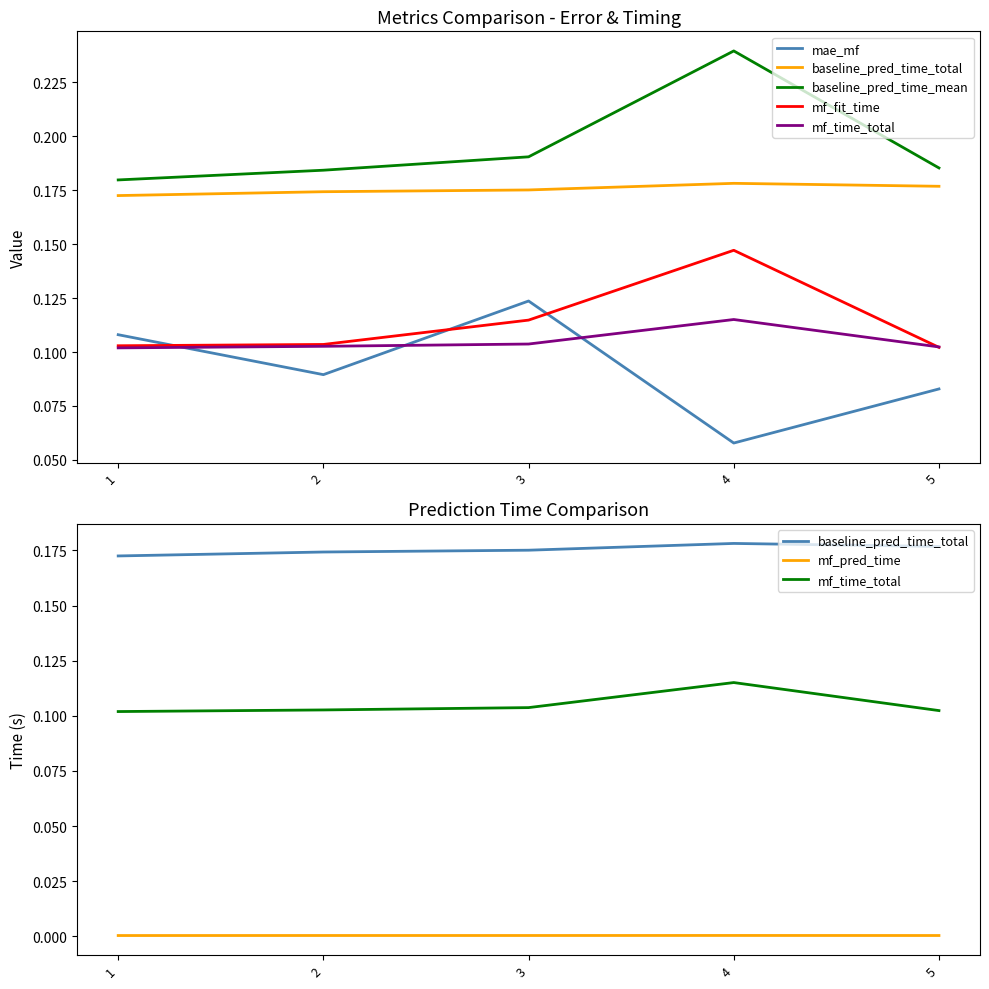

True or false: mf_time_total and mf_pred_time intersect in this chart.

False